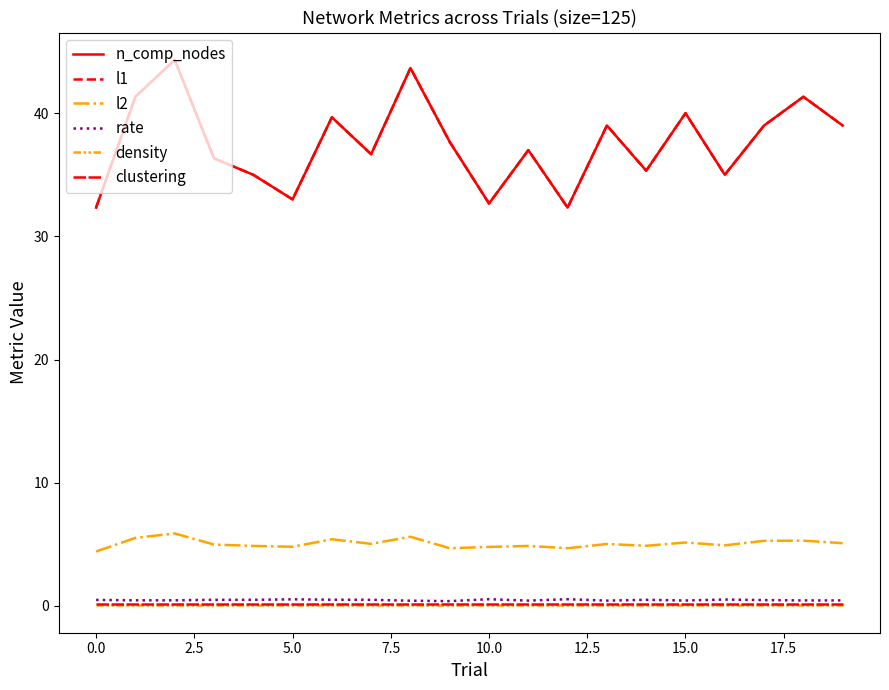

True or false: n_comp_nodes and clustering intersect in this chart.

False